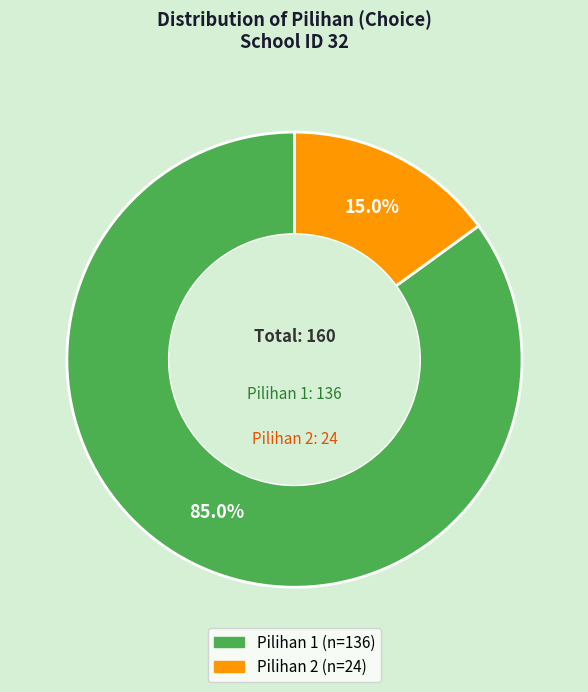

Which has a higher value, Pilihan 2 or Pilihan 1?

Pilihan 1